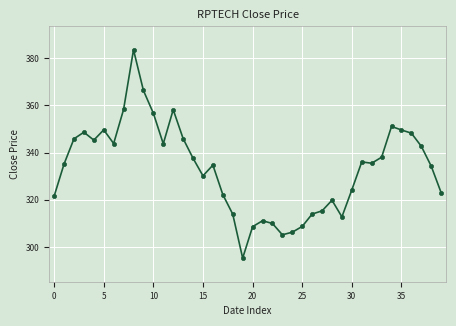

What is the maximum value shown in the chart?

383.6